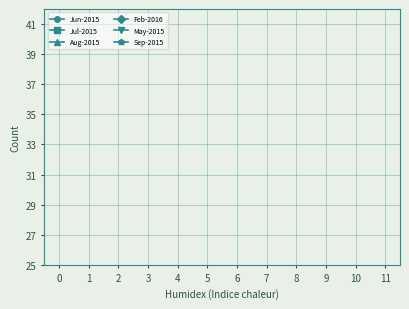

Count the number of data series in this chart.

6